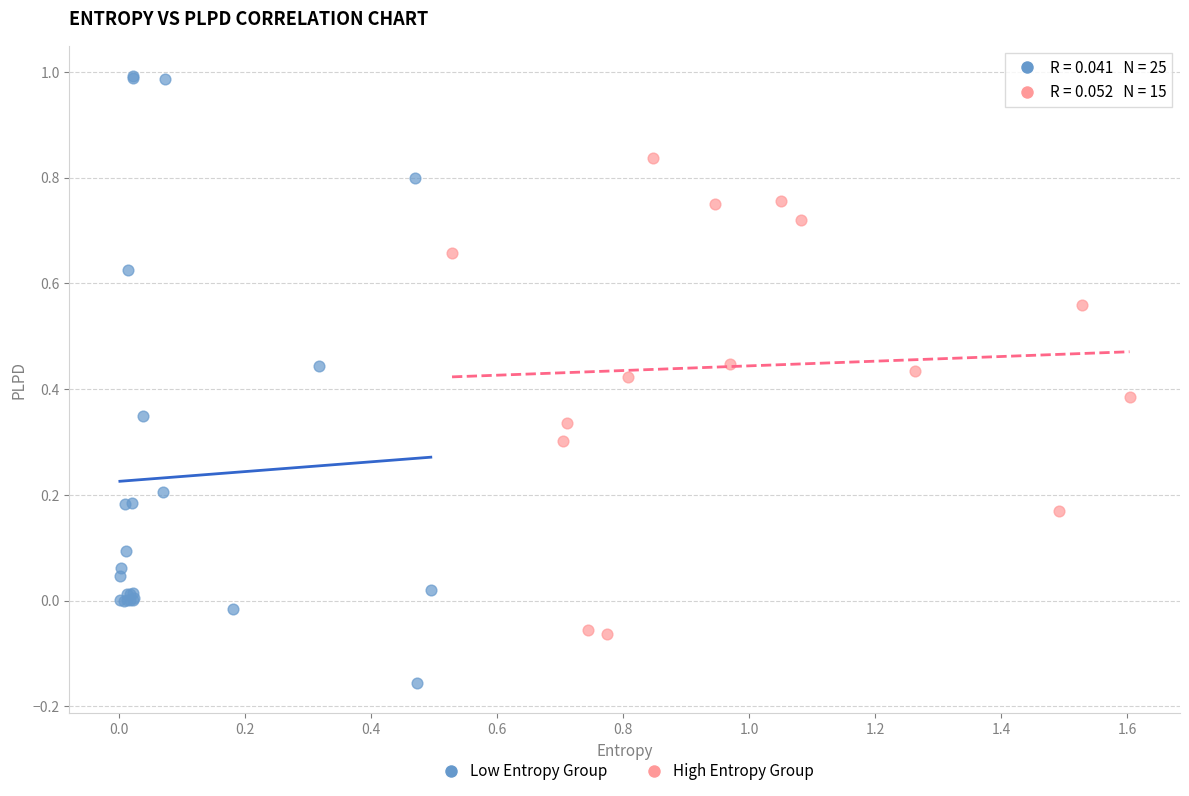

Which series contains the lowest Y value?

Low Entropy Group